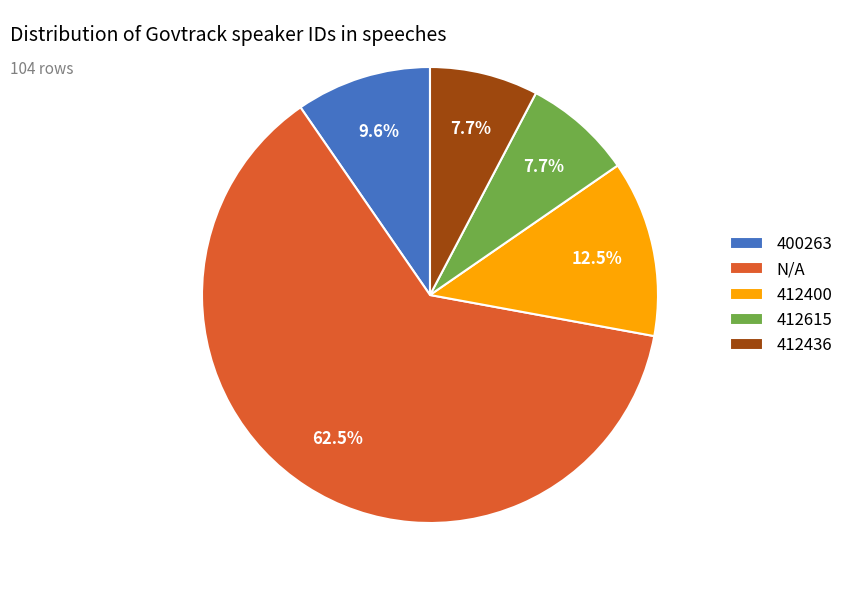

What percentage do 412400 and 412436 together represent?

20.2%